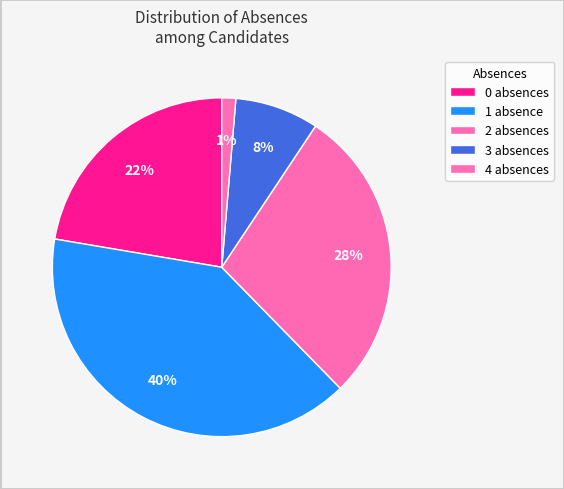

What is the largest slice in the pie chart?

1